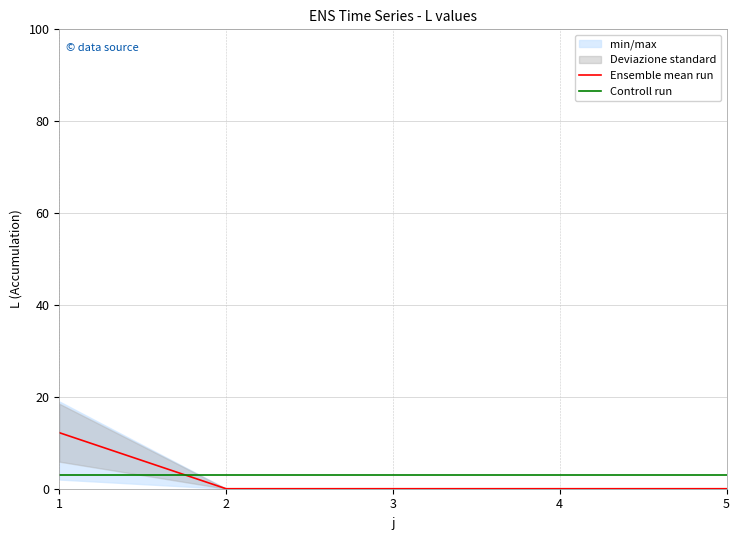

Which series changed the most between 2 and 3?

Ensemble mean run